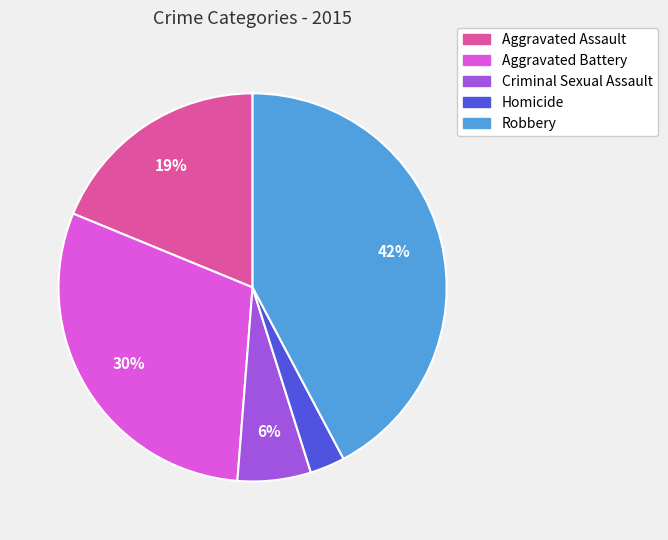

To the nearest percent, what percentage of the pie is Aggravated Assault?

19%